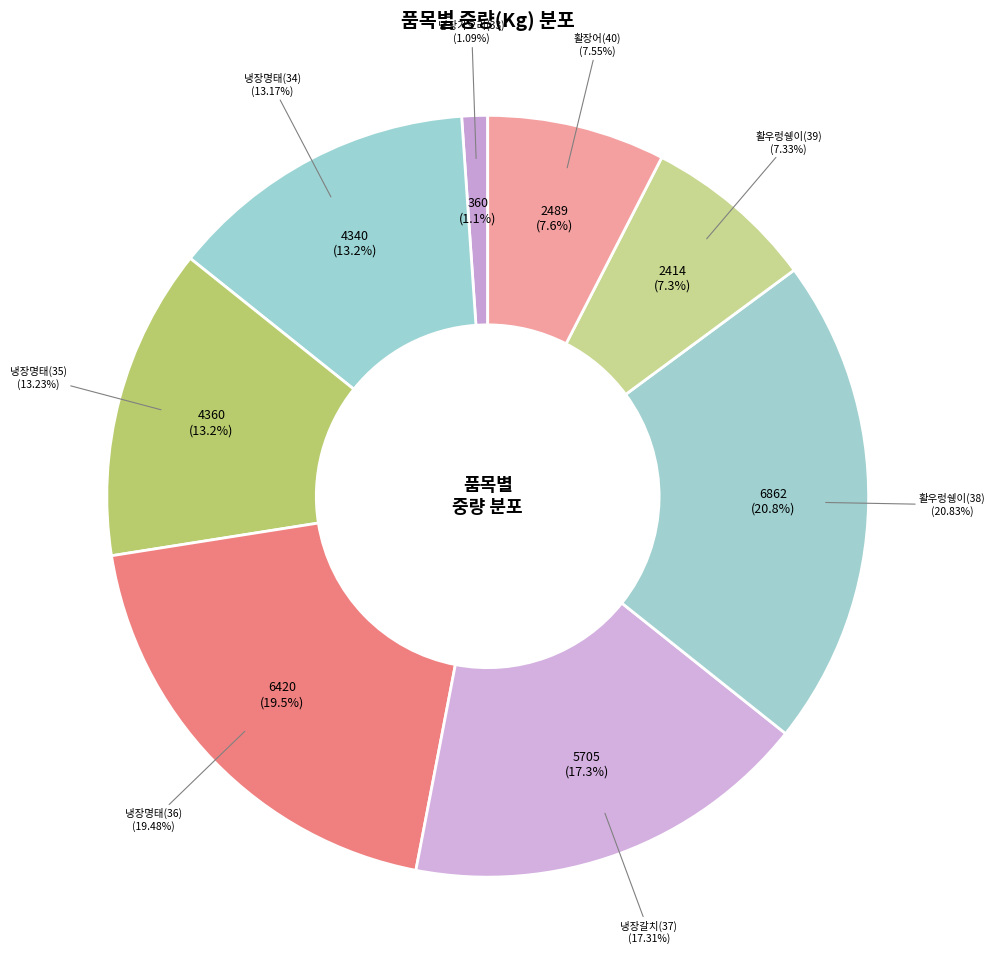

Rank the categories by value from lowest to highest.

냉장가오리(33), 활우렁쉥이(39), 활장어(40), 냉장명태(34), 냉장명태(35), 냉장갈치(37), 냉장명태(36), 활우렁쉥이(38)